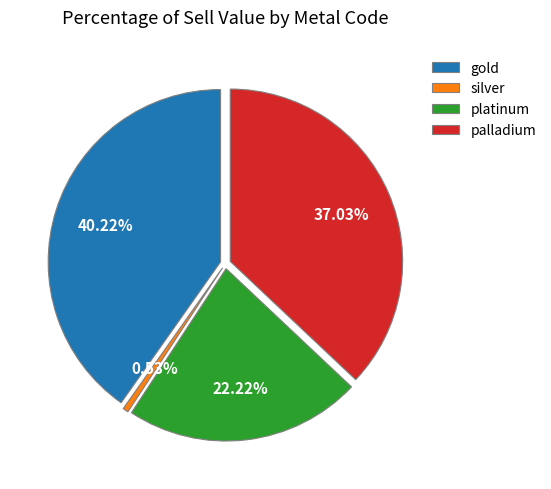

Does palladium account for over 50% of the chart?

No